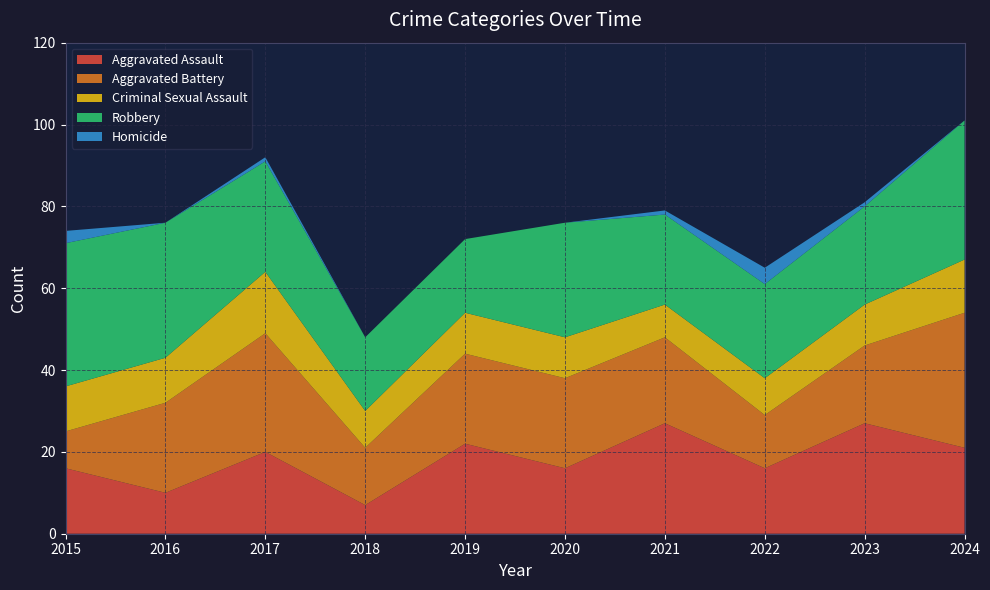

Reading left to right, transcribe all the data shown in this chart.

Aggravated Assault: 16	10	20	7	22	16	27	16	27	21
Aggravated Battery: 9	22	29	14	22	22	21	13	19	33
Criminal Sexual Assault: 11	11	15	9	10	10	8	9	10	13
Robbery: 35	33	27	18	18	28	22	23	24	34
Homicide: 3	0	1	0	0	0	1	4	1	0